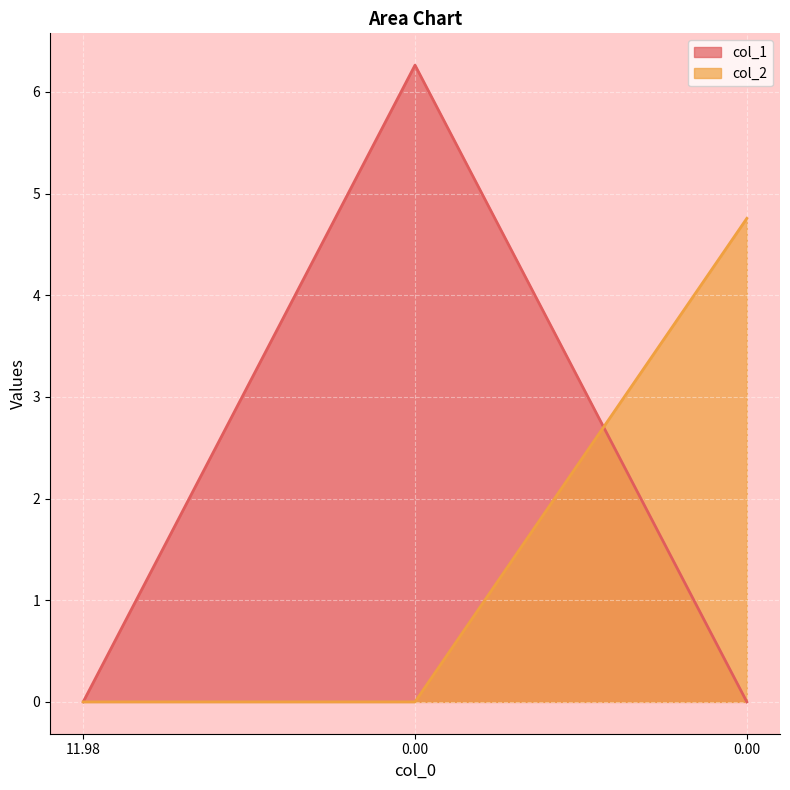

List the series in order of their peak value, lowest first.

col_2, col_1